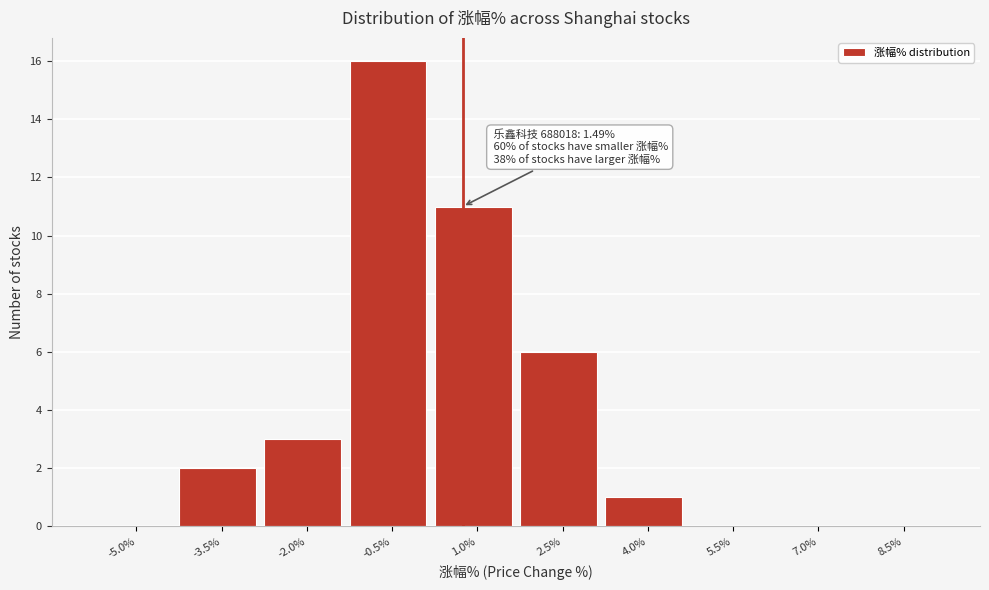

Reading left to right, transcribe all the data shown in this chart.

-5.0%=0	-3.5%=2	-2.0%=3	-0.5%=16	1.0%=11	2.5%=6	4.0%=1	5.5%=0	7.0%=0	8.5%=0